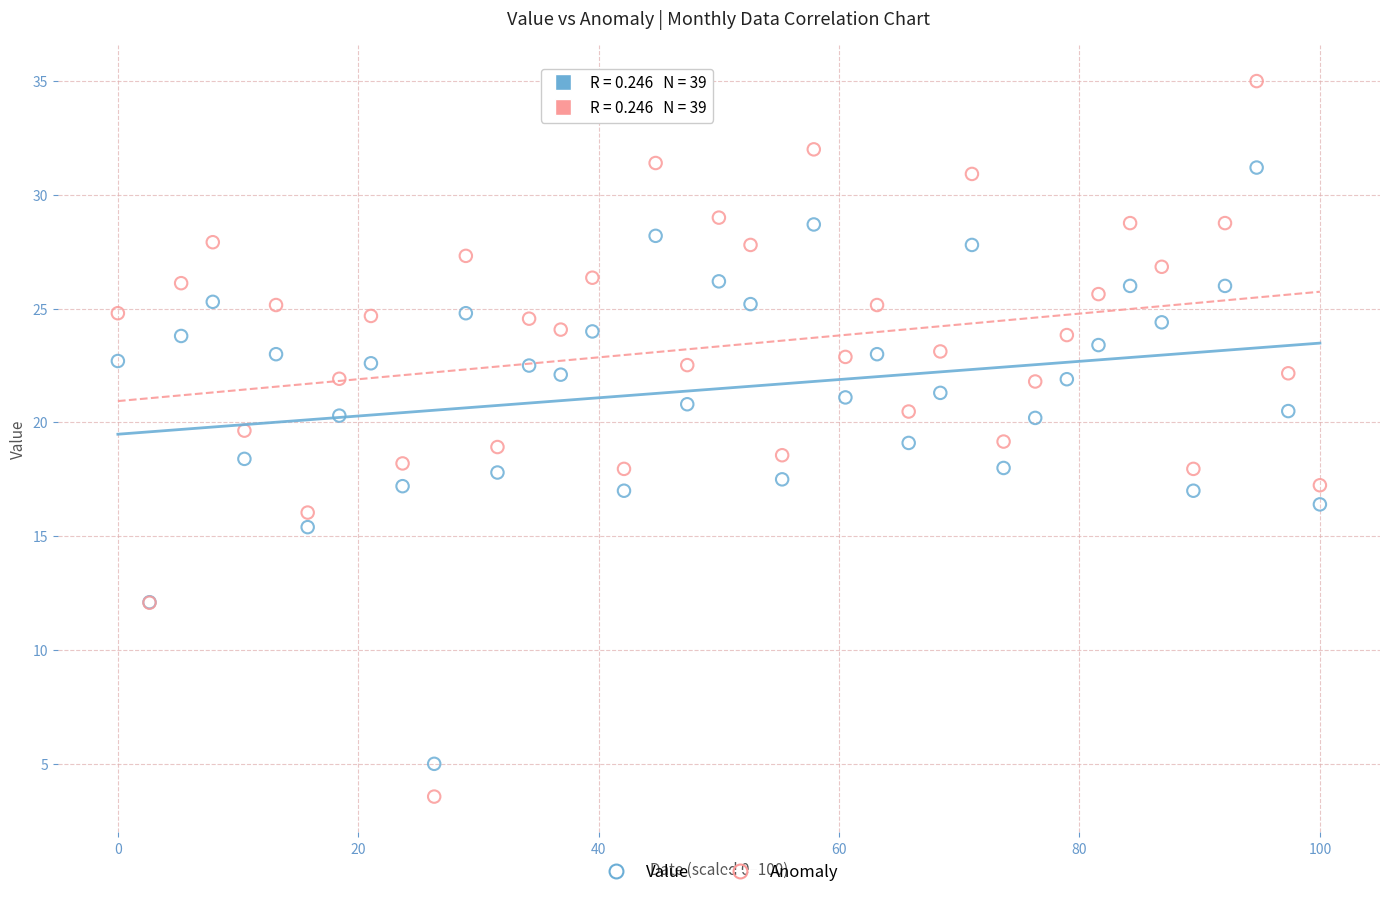

What are all the series names shown in the legend?

Value, Anomaly